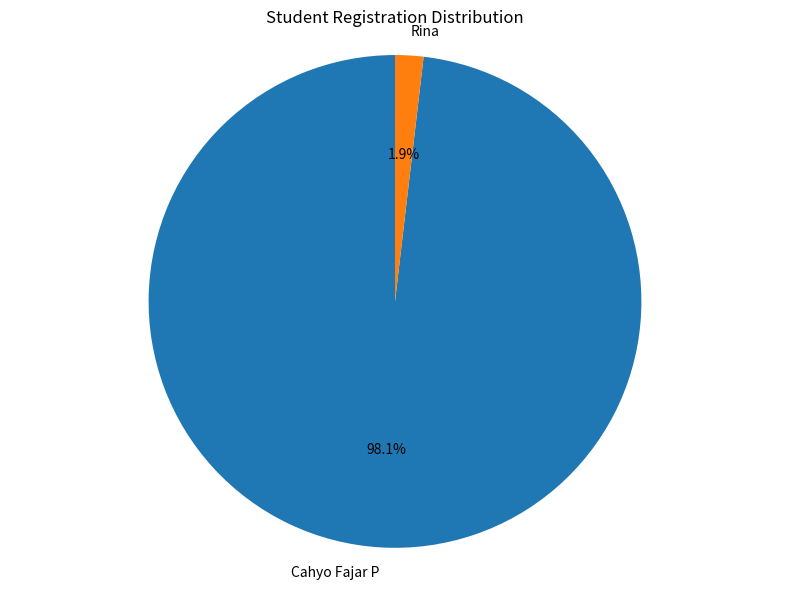

Is Cahyo Fajar P the majority of the pie?

Yes